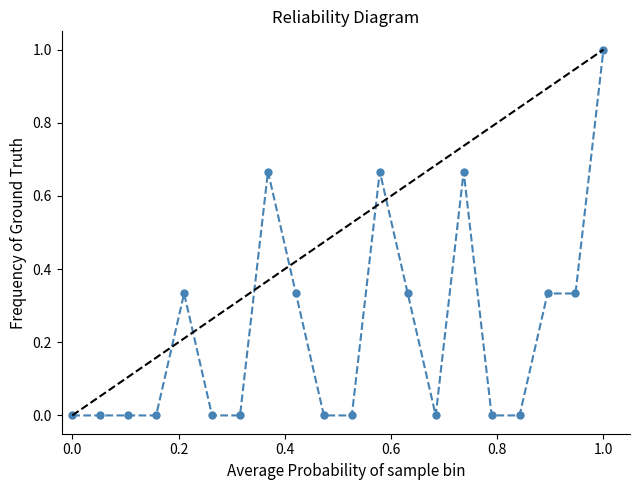

The chart shows a value of 0.6 at 20:22. True or false?

False